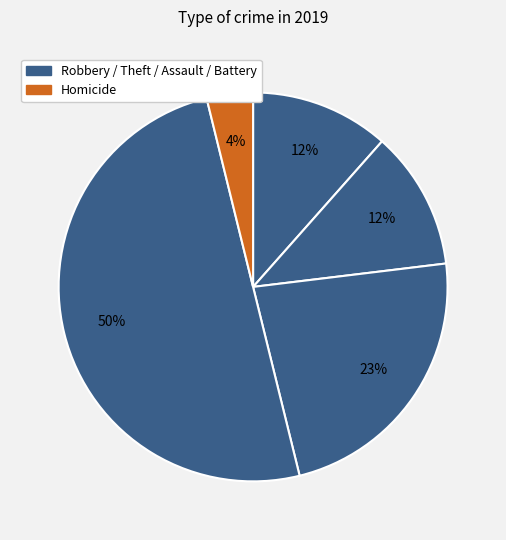

How many segments does this pie chart have?

5